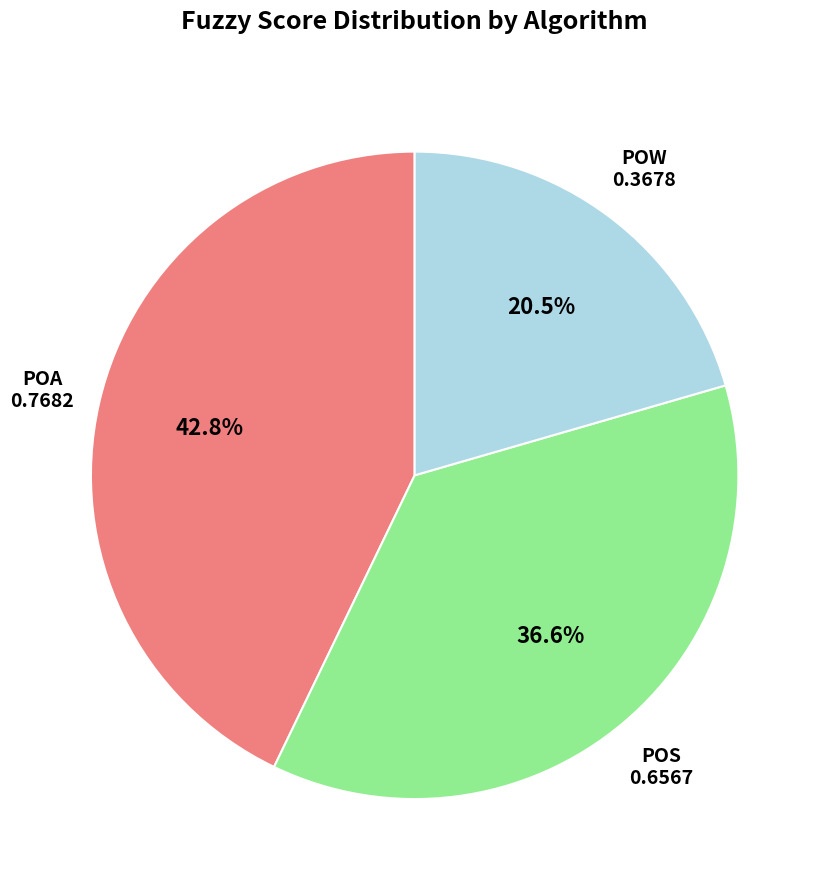

Which category has the biggest portion of the pie?

POA